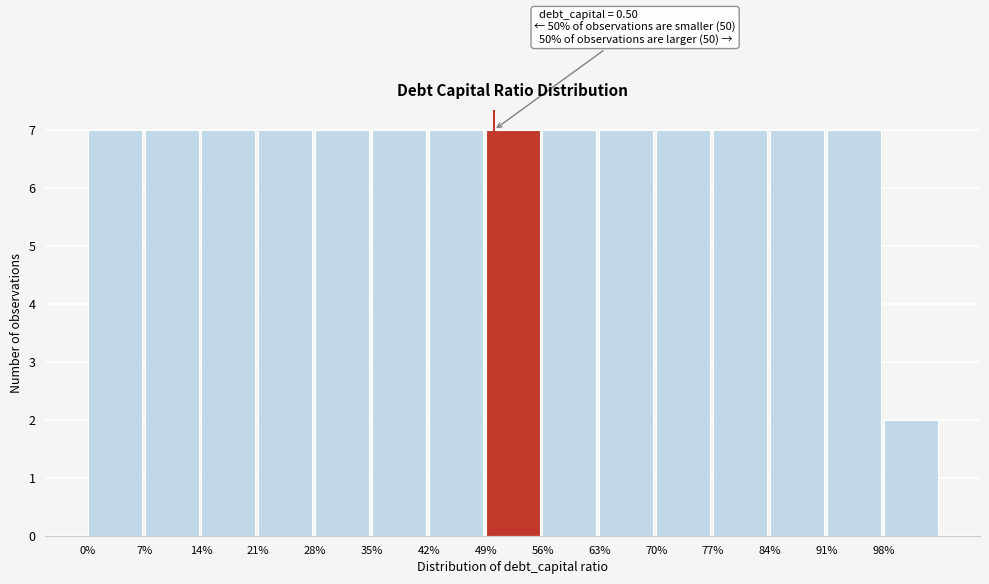

Reading right to left, transcribe all the data shown in this chart.

98%=2	91%=7	84%=7	77%=7	70%=7	63%=7	56%=7	49%=7	42%=7	35%=7	28%=7	21%=7	14%=7	7%=7	0%=7